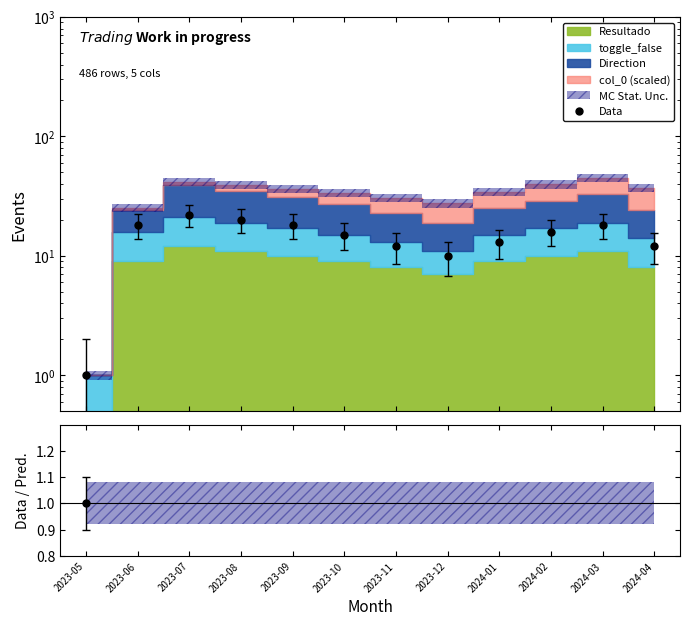

Reading left to right, list all the values displayed in this chart.

1	18	22	20	18	15	12	10	13	16	18	12